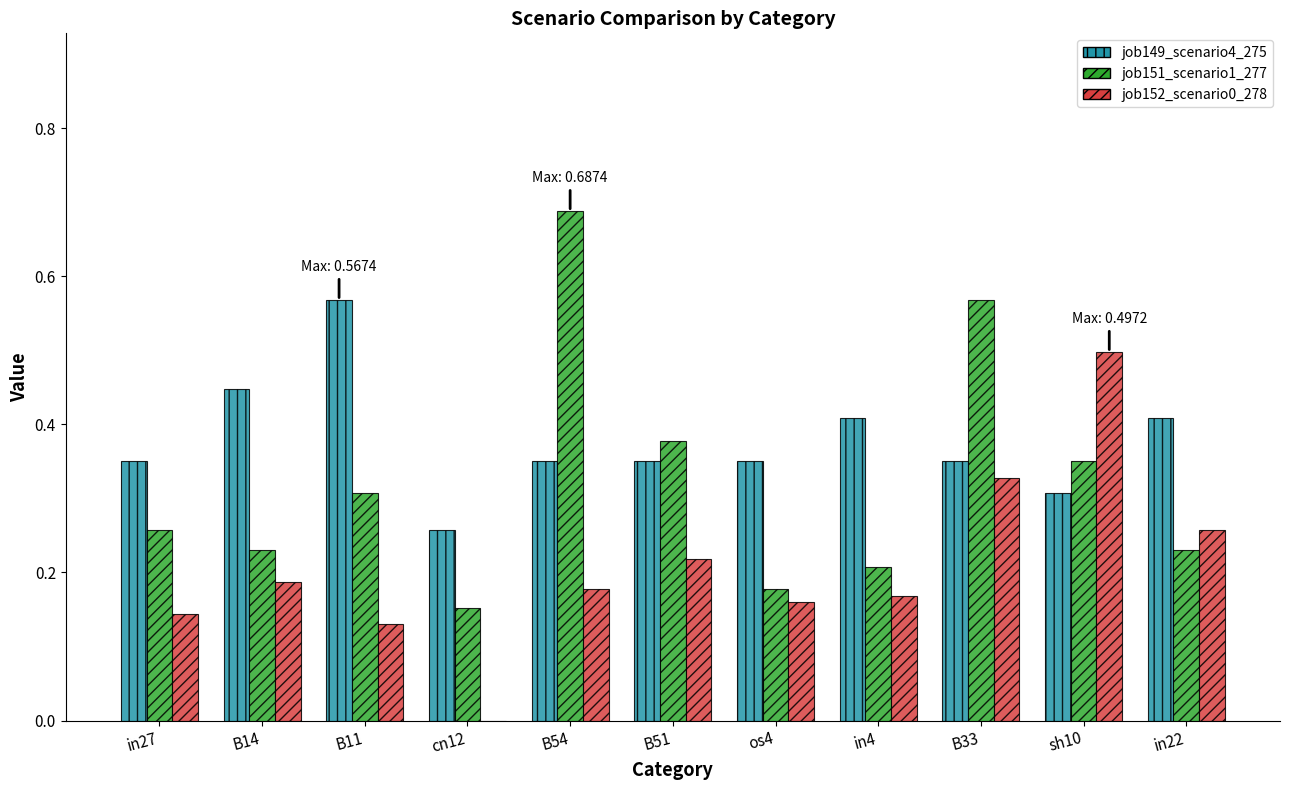

What is the sum of the job151_scenario1_277 values at B54 and B14?

0.9